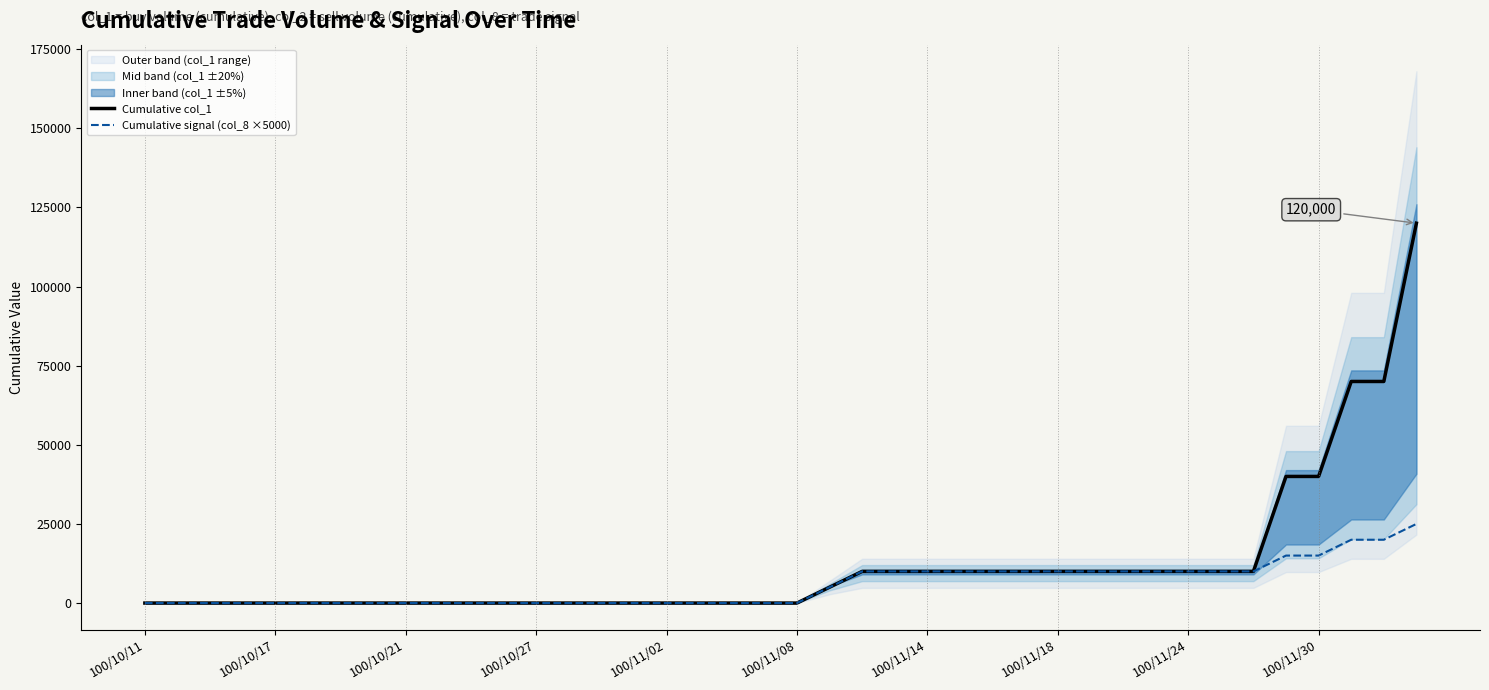

Which category has the highest value in the Cumulative col_1 series?

39